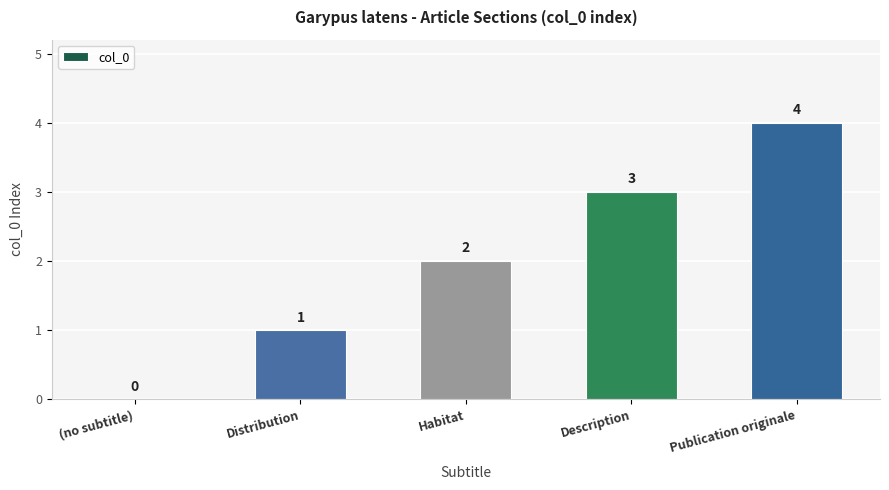

What is the approximate value at Habitat?

2